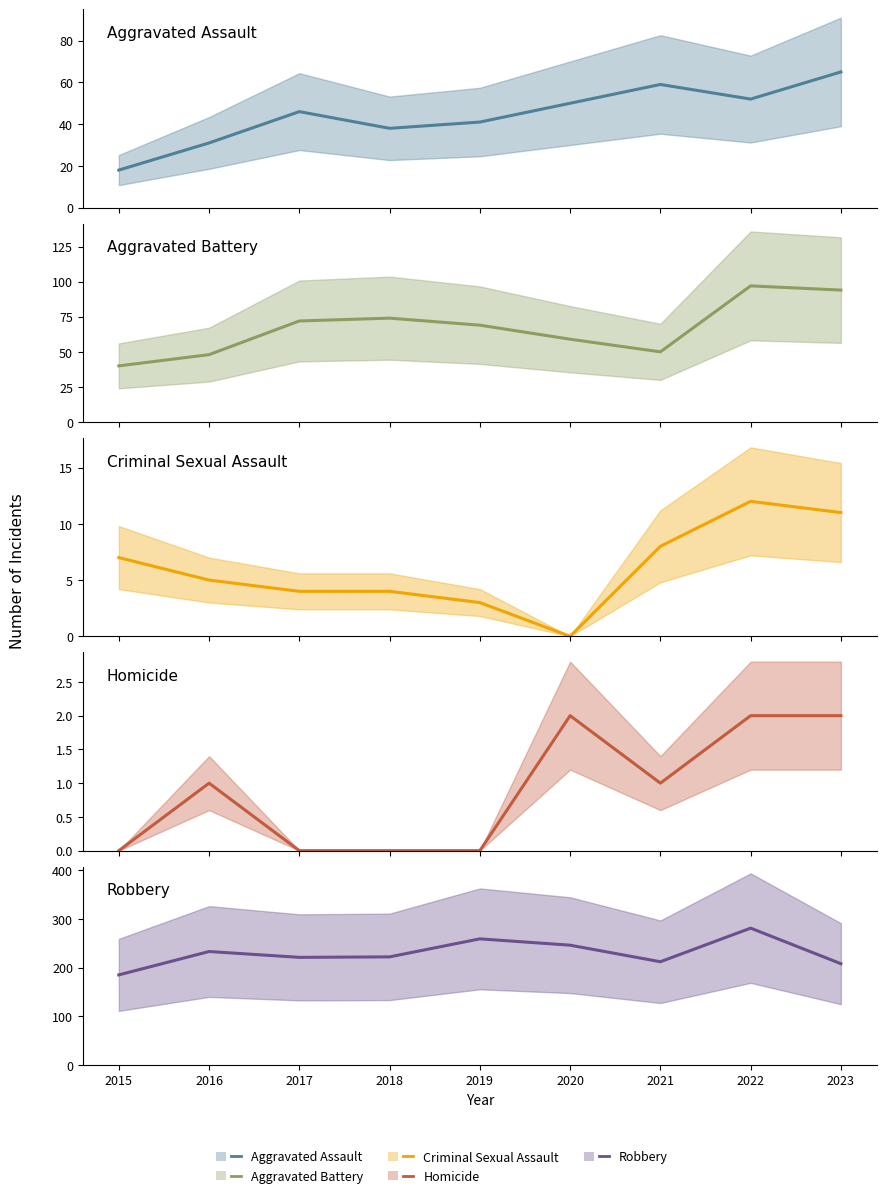

How many times do Homicide and Criminal Sexual Assault cross each other?

2